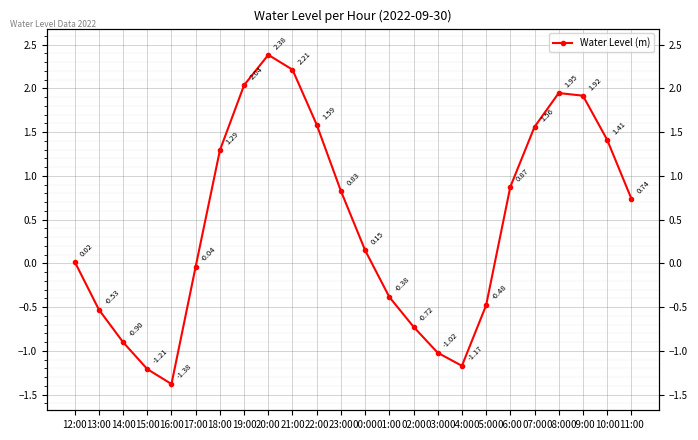

At which label does the data first exceed 0?

12:00